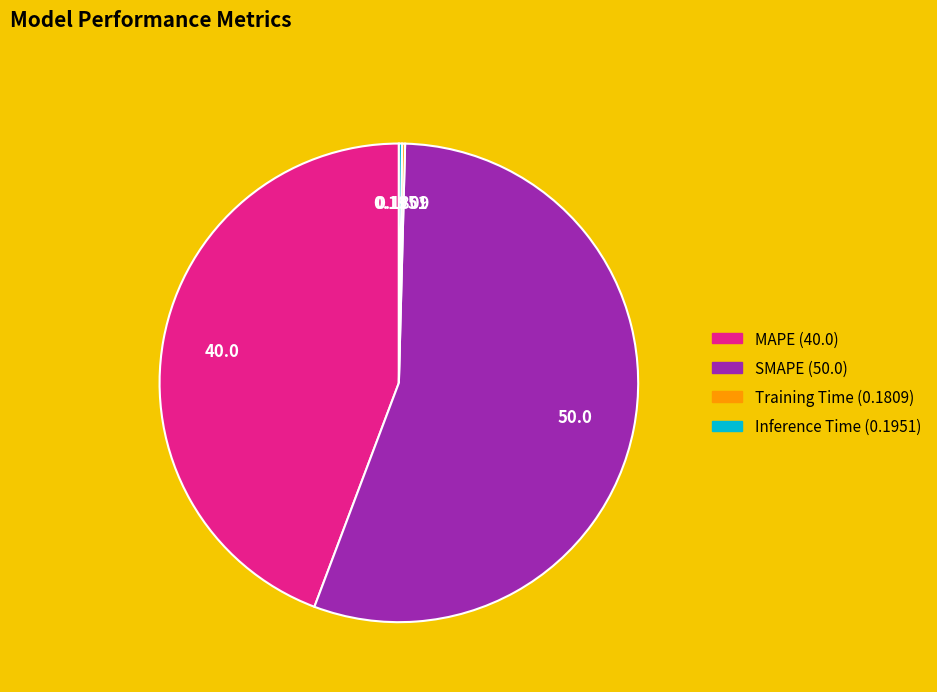

Is there a majority slice in this chart?

Yes